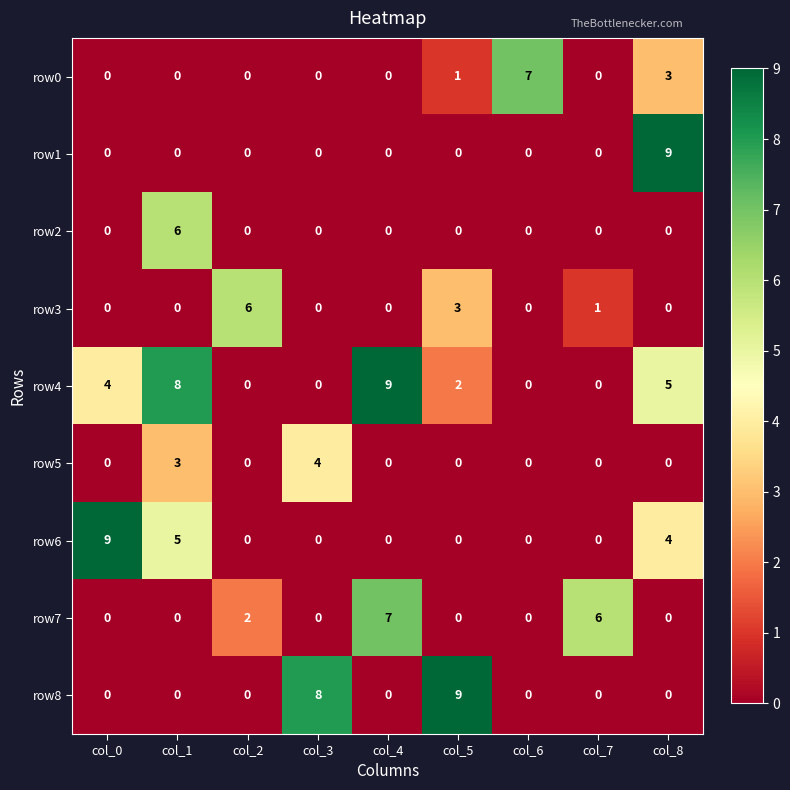

What is the maximum value for row8?

9